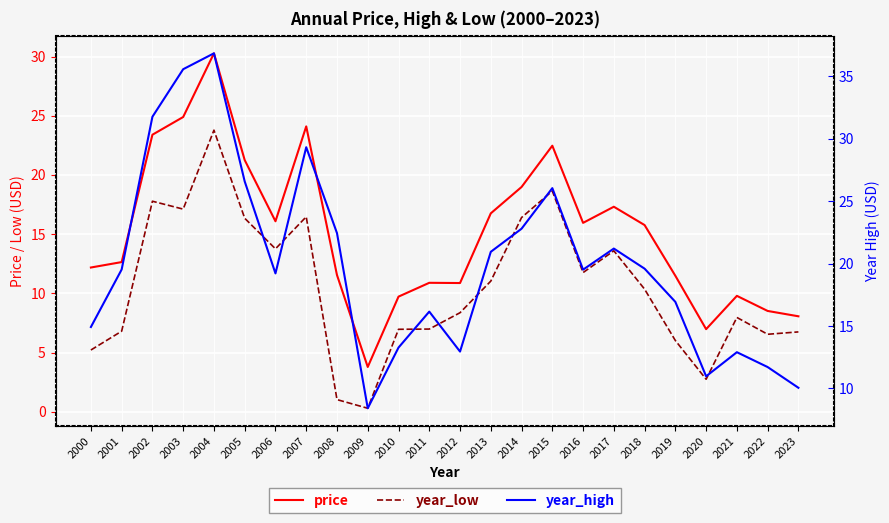

What is the average value of the price series?

15.2